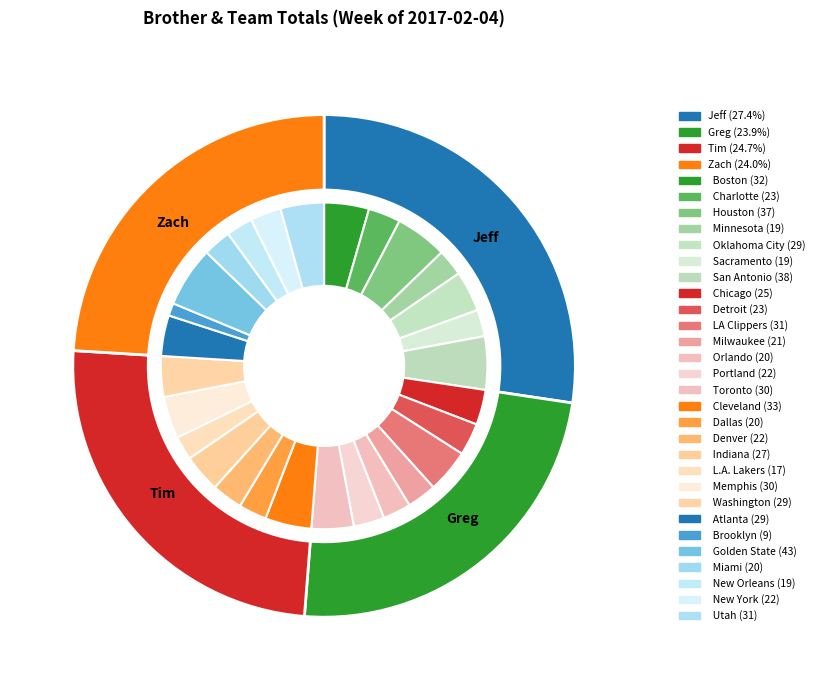

Combined, do Zach and Greg account for over 50%?

No